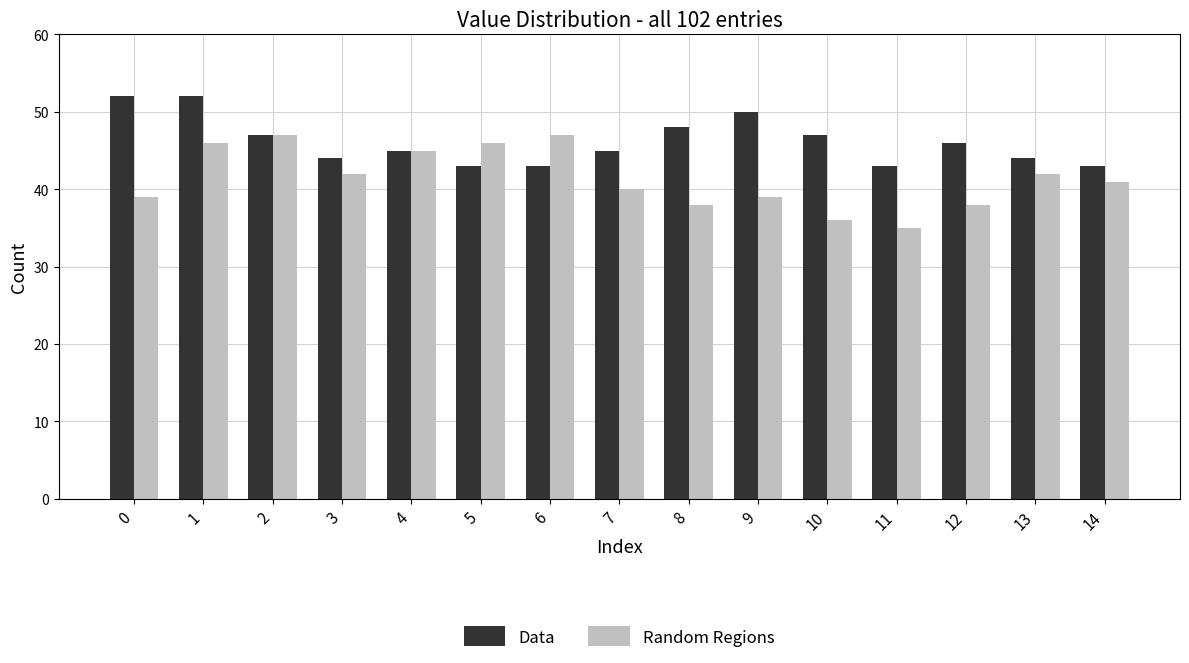

How many data points does each series have?

15